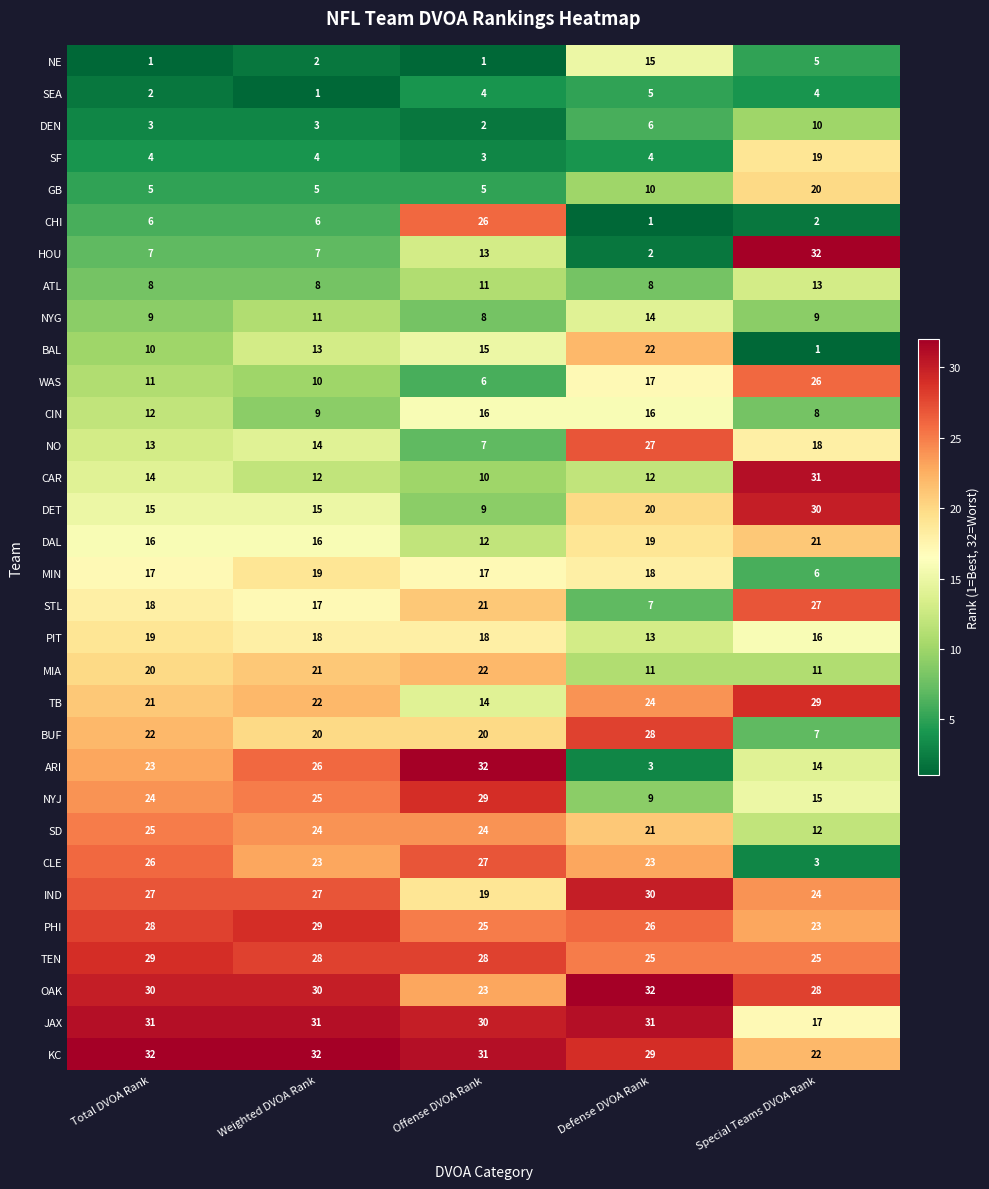

Rank the series at Special Teams DVOA Rank from lowest to highest value.

BAL, CHI, CLE, SEA, NE, MIN, BUF, CIN, NYG, DEN, MIA, SD, ATL, ARI, NYJ, PIT, JAX, NO, SF, GB, DAL, KC, PHI, IND, TEN, WAS, STL, OAK, TB, DET, CAR, HOU